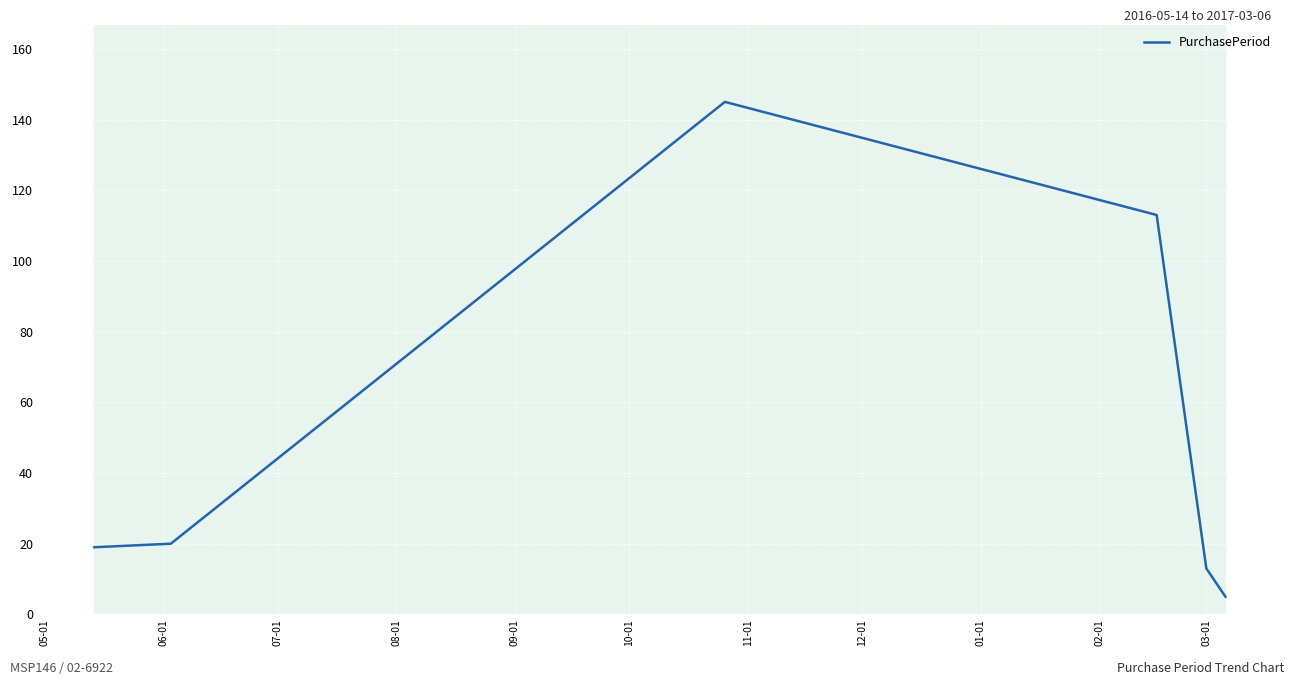

How many interior local peaks (higher than both neighbors) does the data have?

1